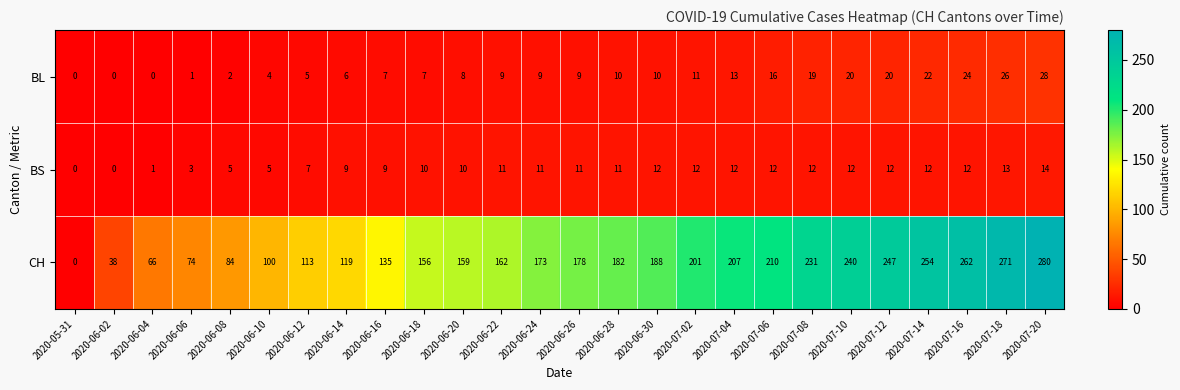

What is the maximum value shown in the chart?

280